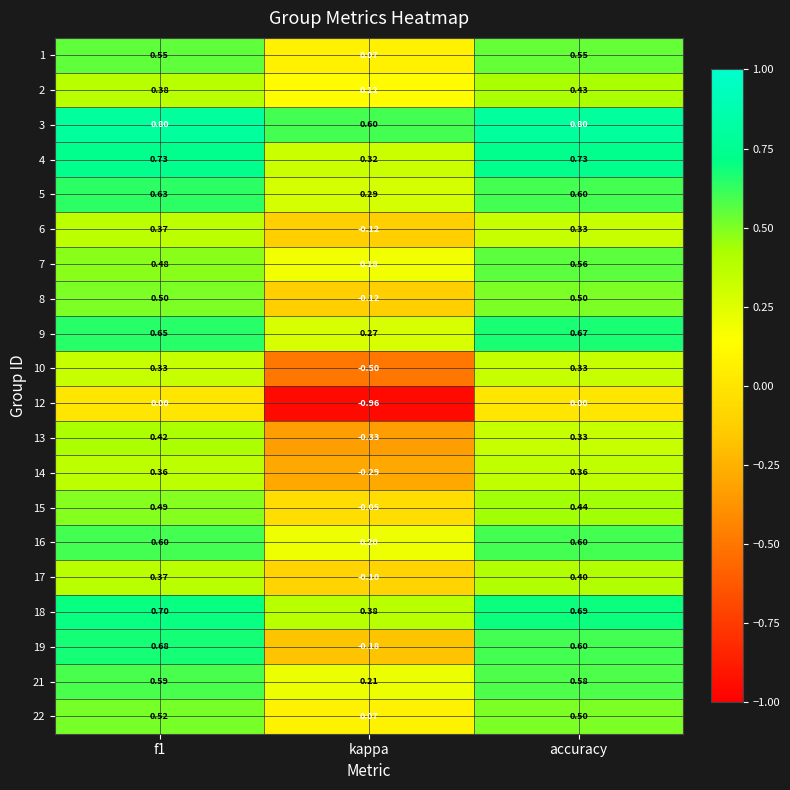

Where is 8 nearest to the value 0?

kappa